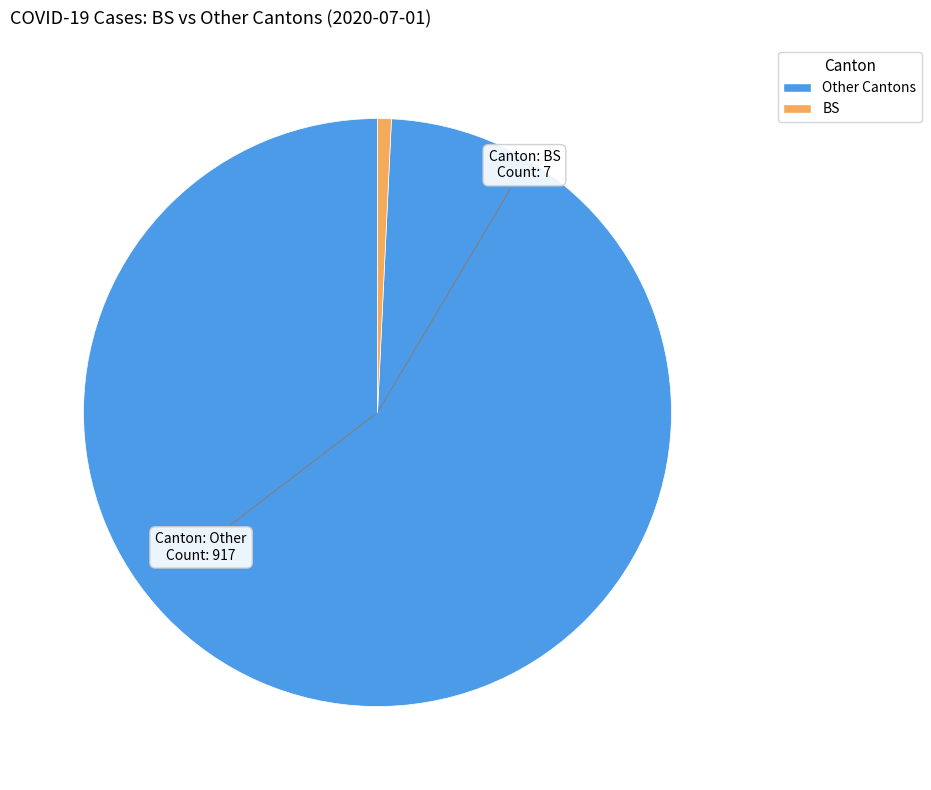

Is there any slice that represents more than half of the pie?

Yes